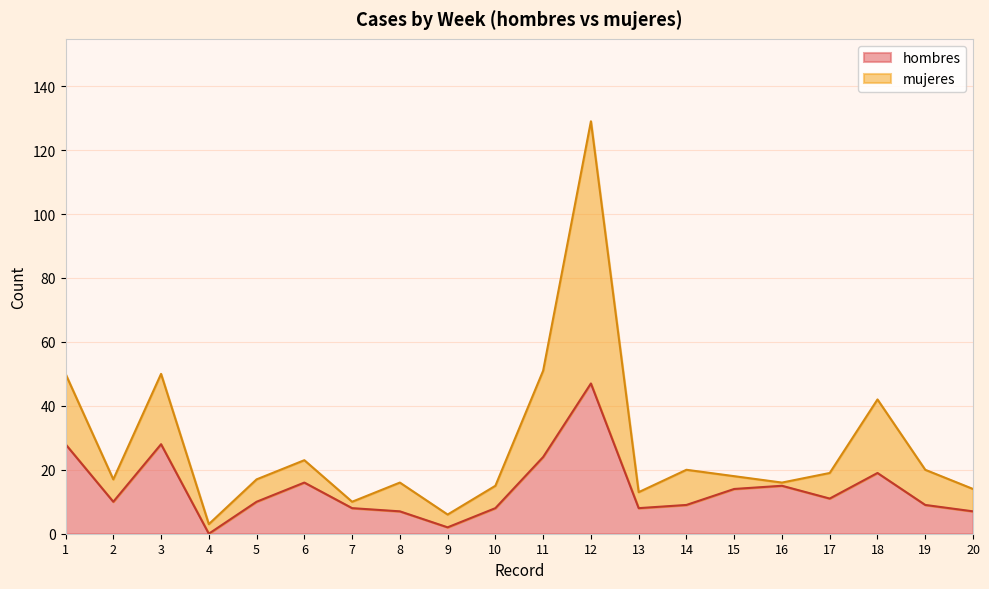

What is the sum of all hombres values?

280